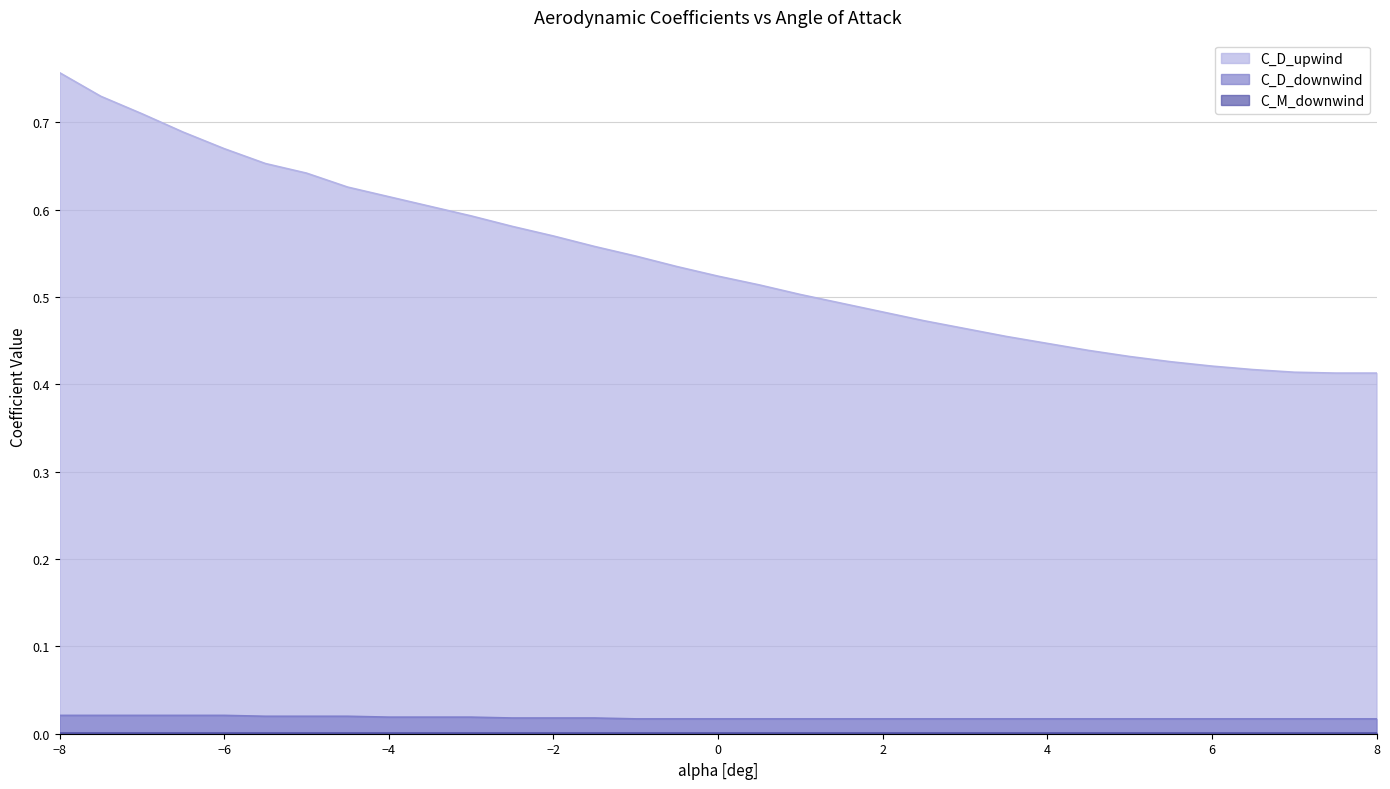

Between -8 and -6.5, which series saw the biggest shift?

C_D_upwind